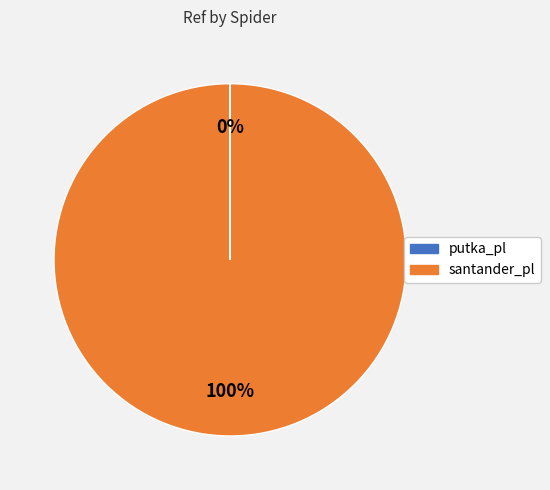

To the nearest percent, what is the average slice percentage?

50%